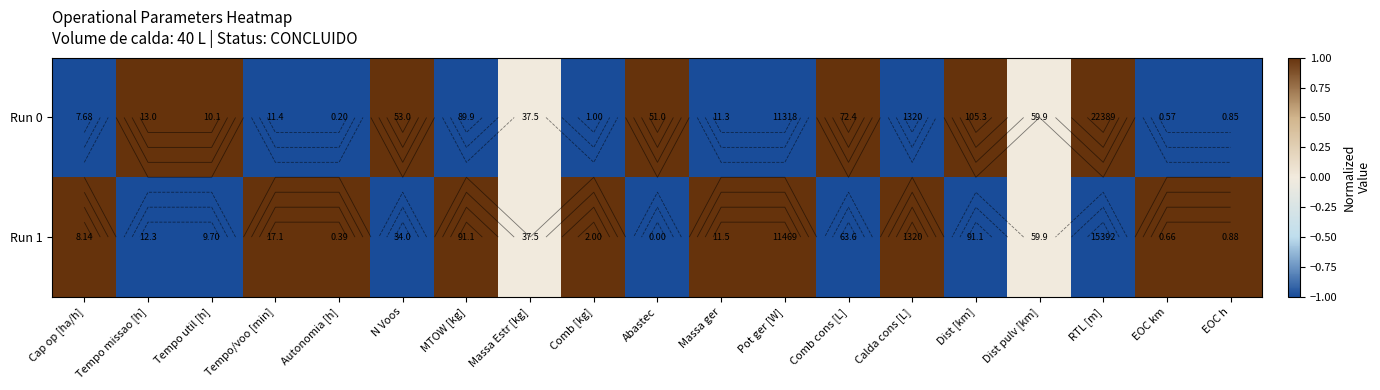

At which category is the sum across all series the highest?

Cap op [ha/h]